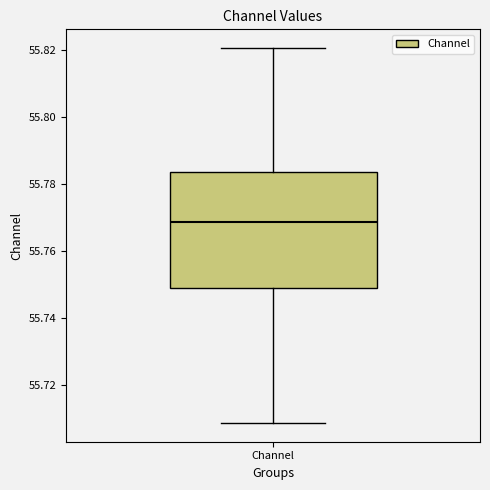

Transcribe this box plot: give where the median line is, the range the box spans, and where the two whiskers end, as read against the y-axis. The values are not printed on the chart, so give them approximately, as read against the axis.

median 55.768, box 55.748 to 55.784, whiskers 55.708 to 55.820